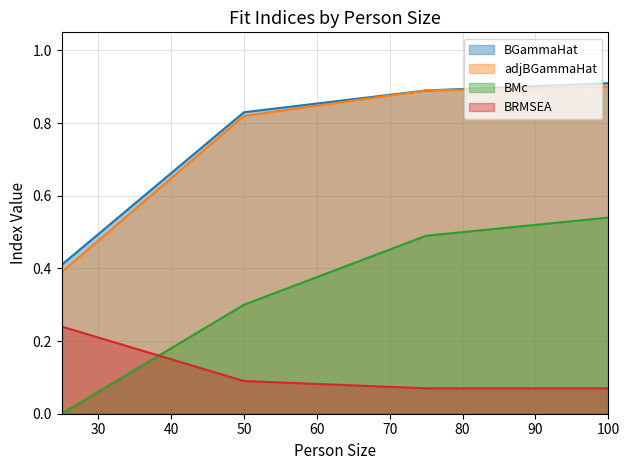

Rank the categories by BMc value from highest to lowest.

100, 75, 50, 25